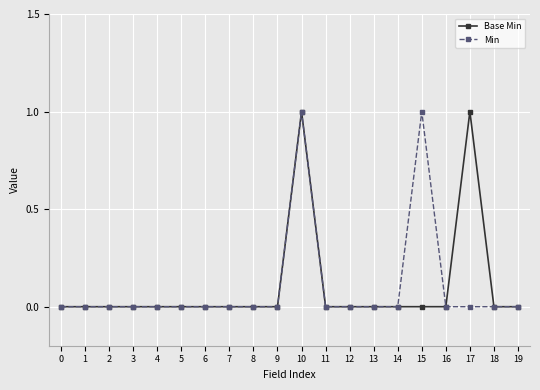

Which series changed the most between 4 and 17?

Base Min